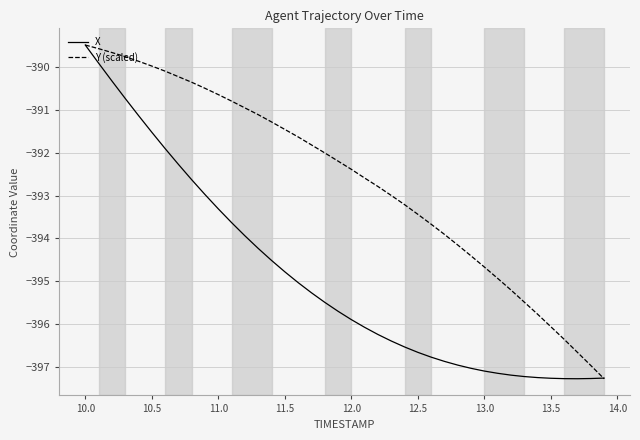

Which series has the largest total across all categories?

Y (scaled)